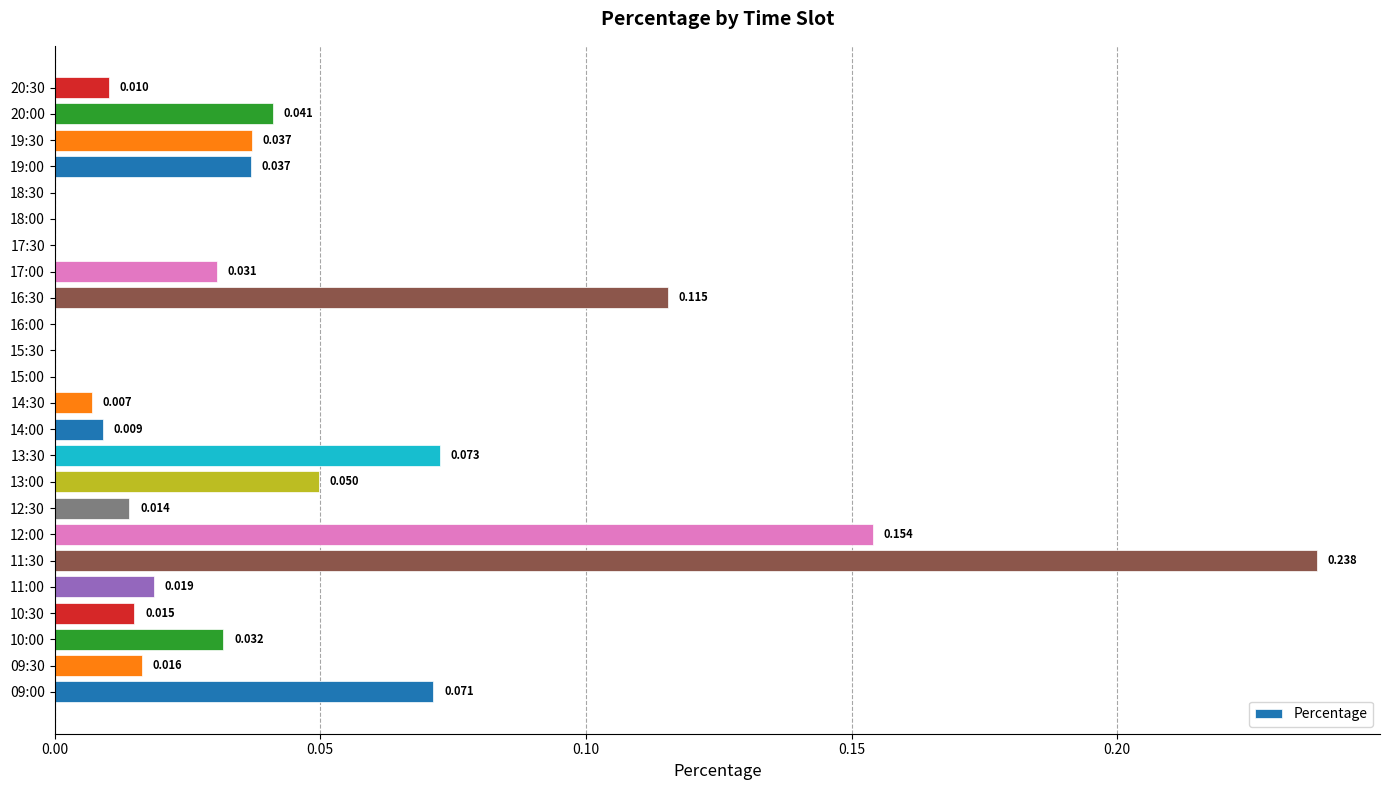

What is the greatest value displayed?

0.2